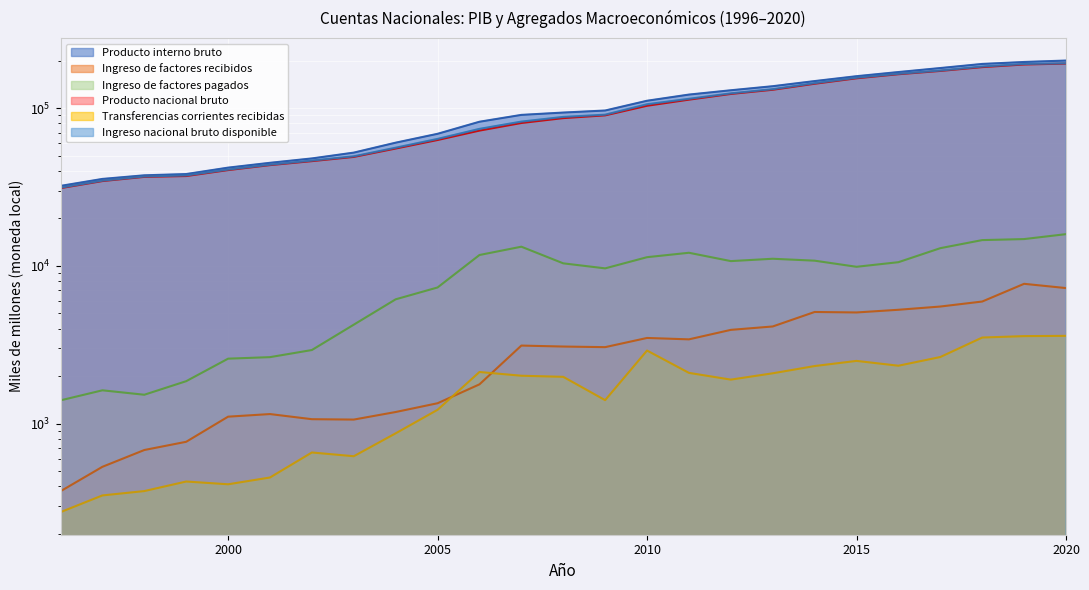

What is the value of the Ingreso de factores recibidos point at the 18th from the left?

4134